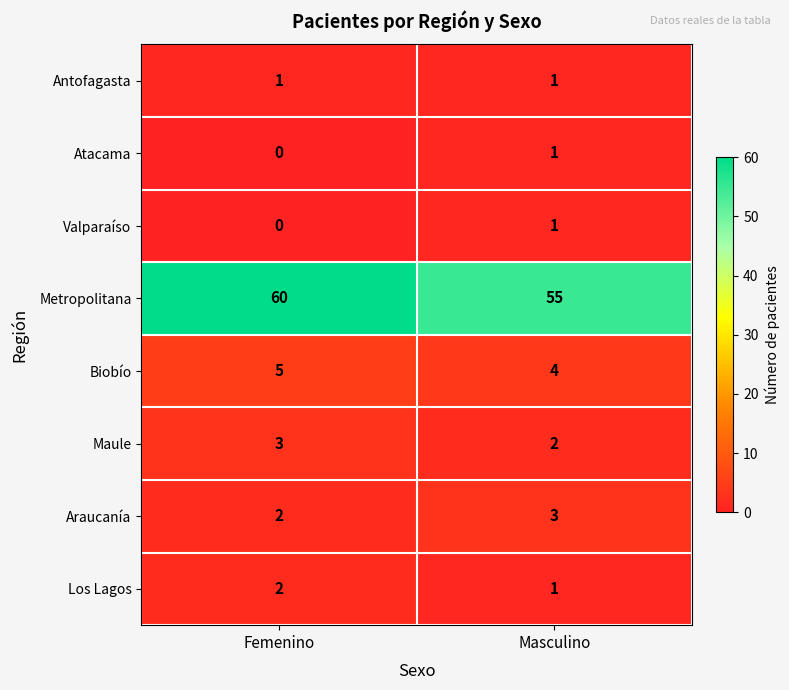

What is the total value across all series at Femenino?

73